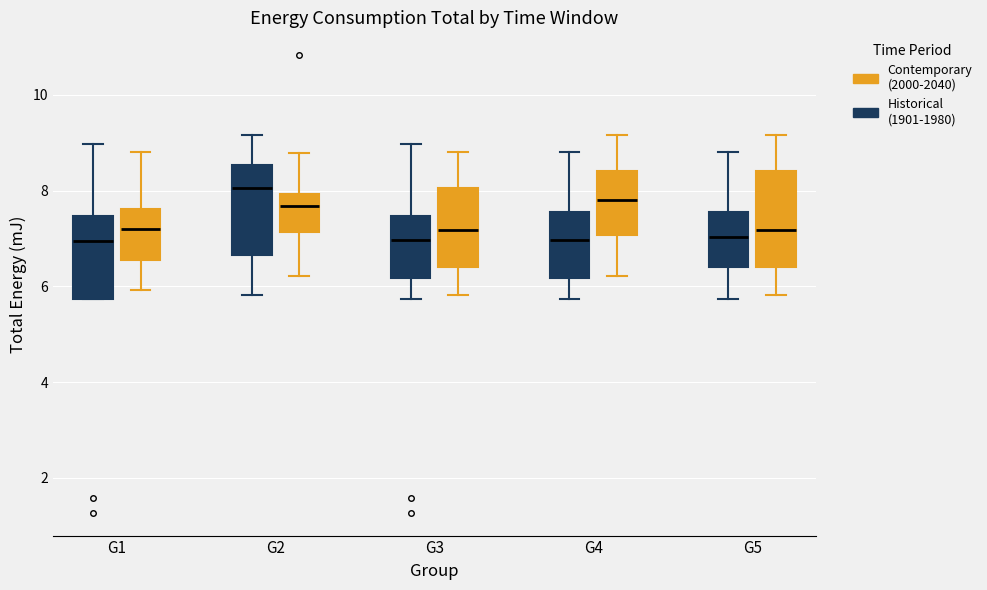

Which box has the highest median line?

G2 (Historical (1901-1980))